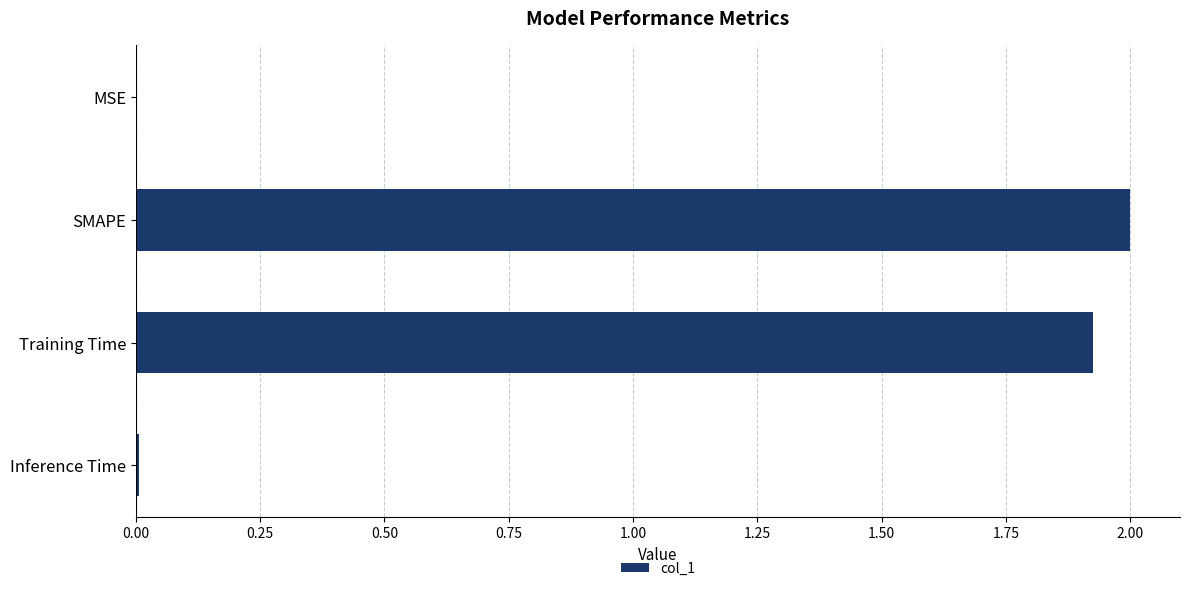

True or false: the data shows 3.4 at SMAPE.

False